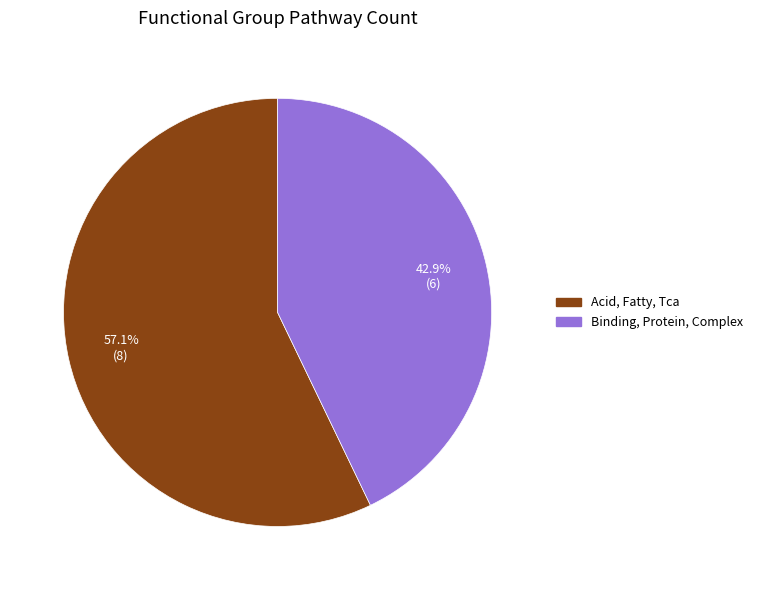

Which slice is the largest?

Acid, Fatty, Tca